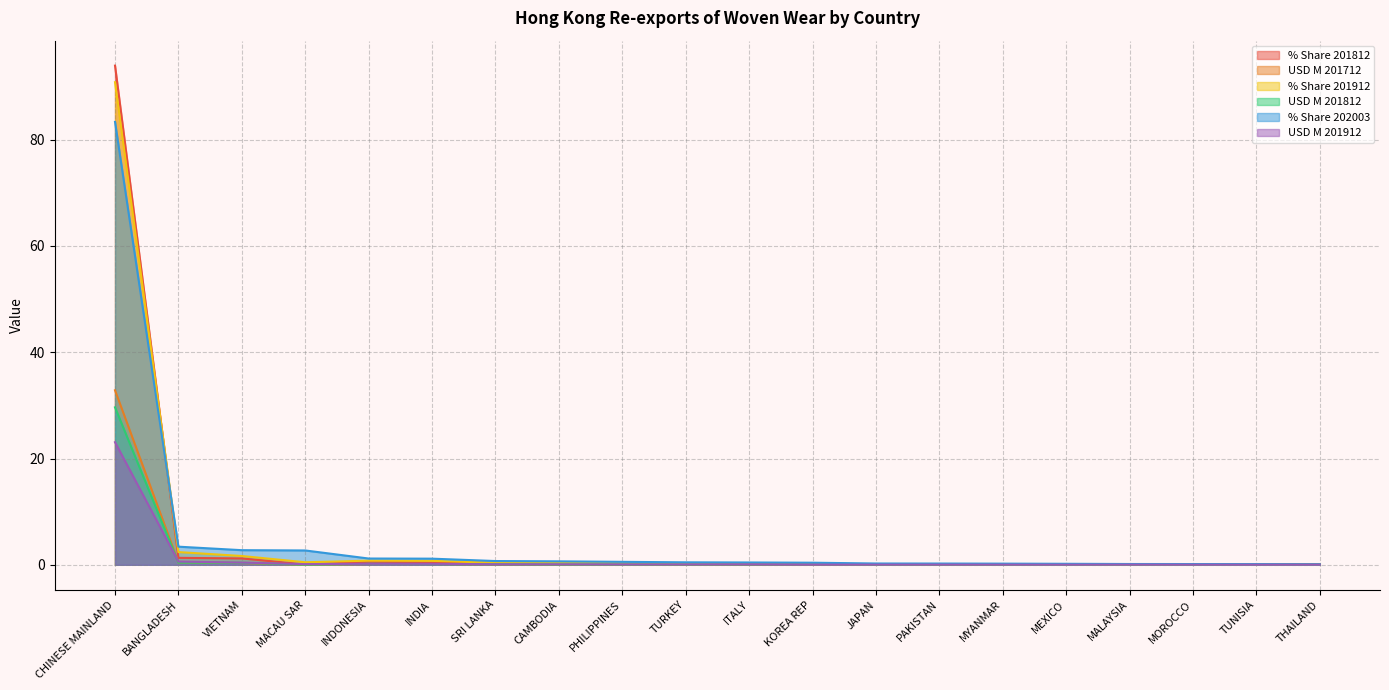

The value of % Share 201812 at SRI LANKA is 0.1. True or false?

False